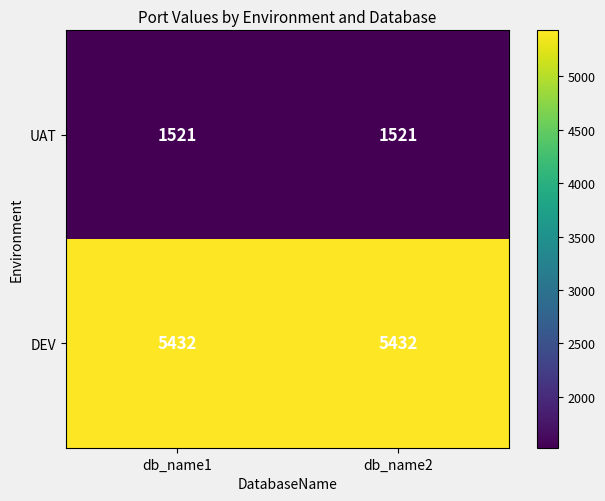

Reading right to left, extract all data points from this chart.

UAT: 1521	1521
DEV: 5432	5432